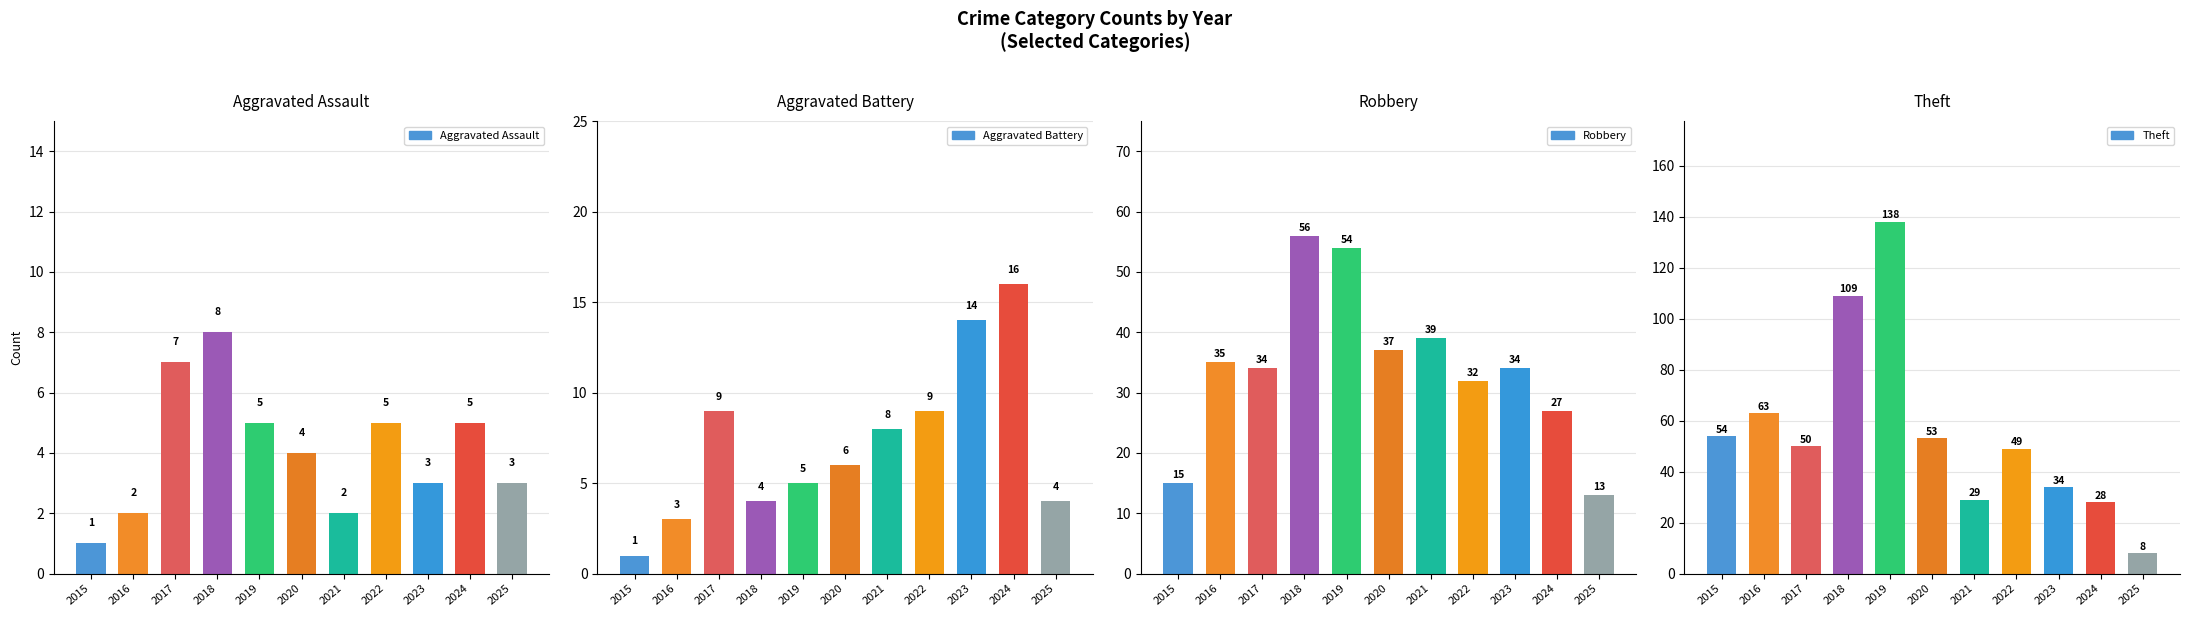

Reading right to left, list all the values displayed in this chart.

Aggravated Assault: 3	5	3	5	2	4	5	8	7	2	1
Aggravated Battery: 4	16	14	9	8	6	5	4	9	3	1
Robbery: 13	27	34	32	39	37	54	56	34	35	15
Theft: 8	28	34	49	29	53	138	109	50	63	54